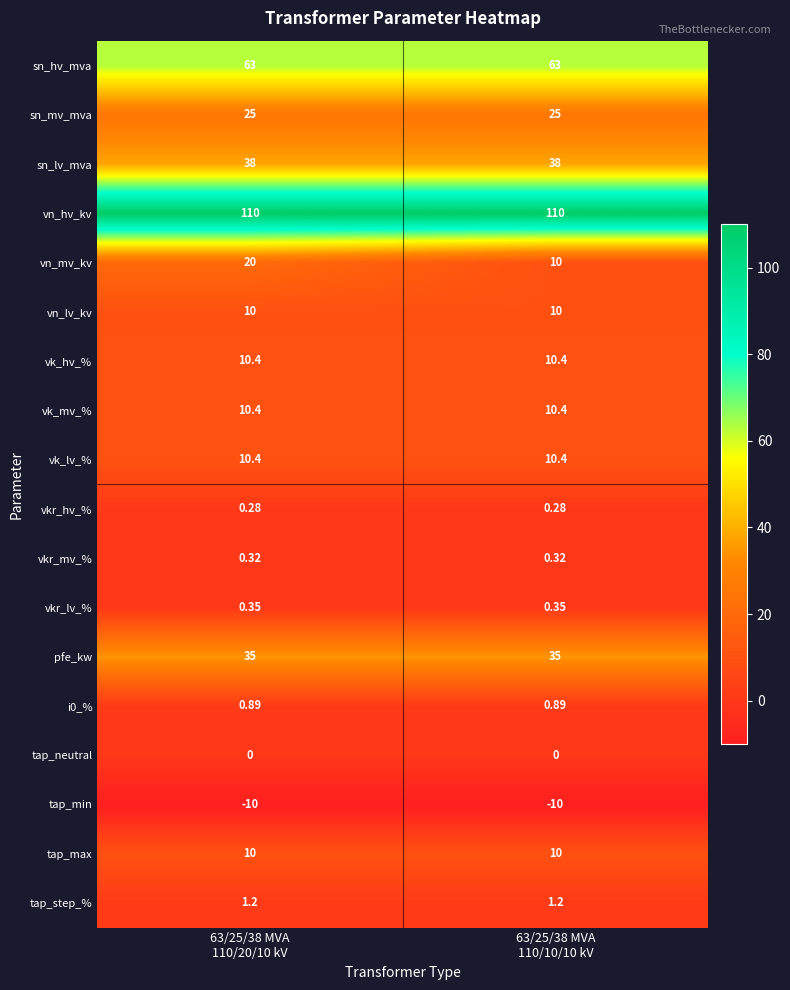

Which series has the largest total across all categories?

vn_hv_kv